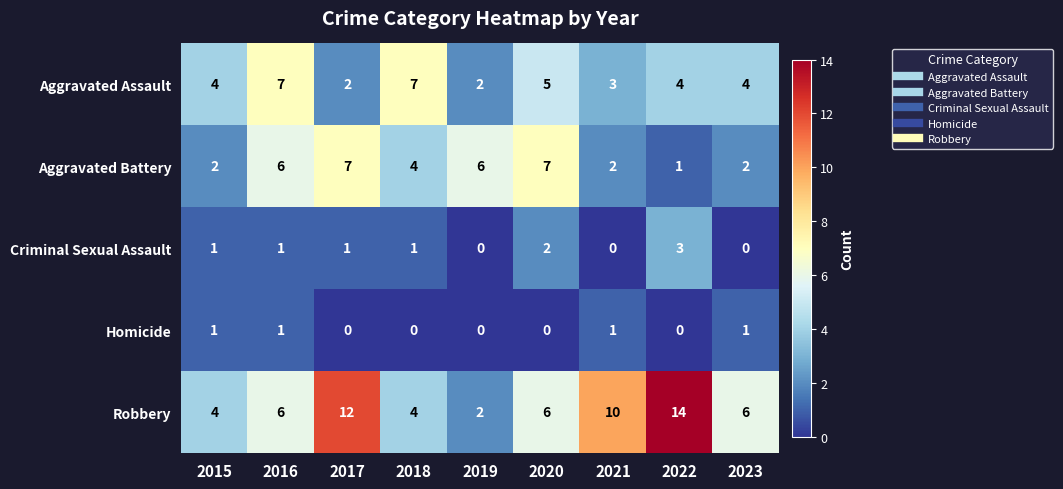

What is the greatest value displayed?

14